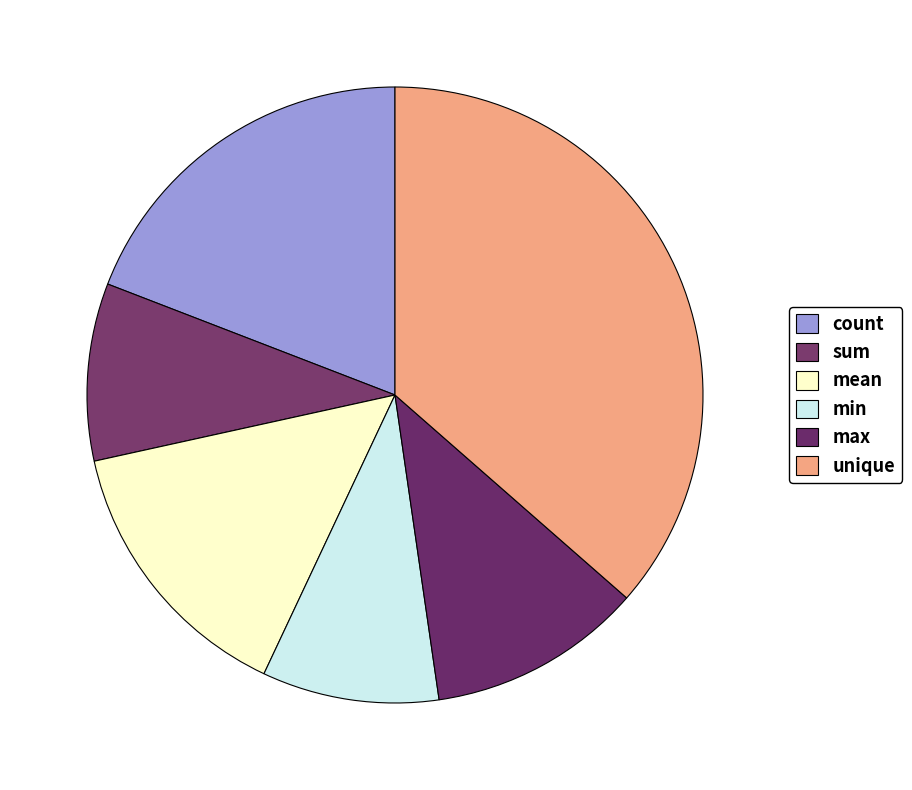

How many slices are in this pie chart?

6